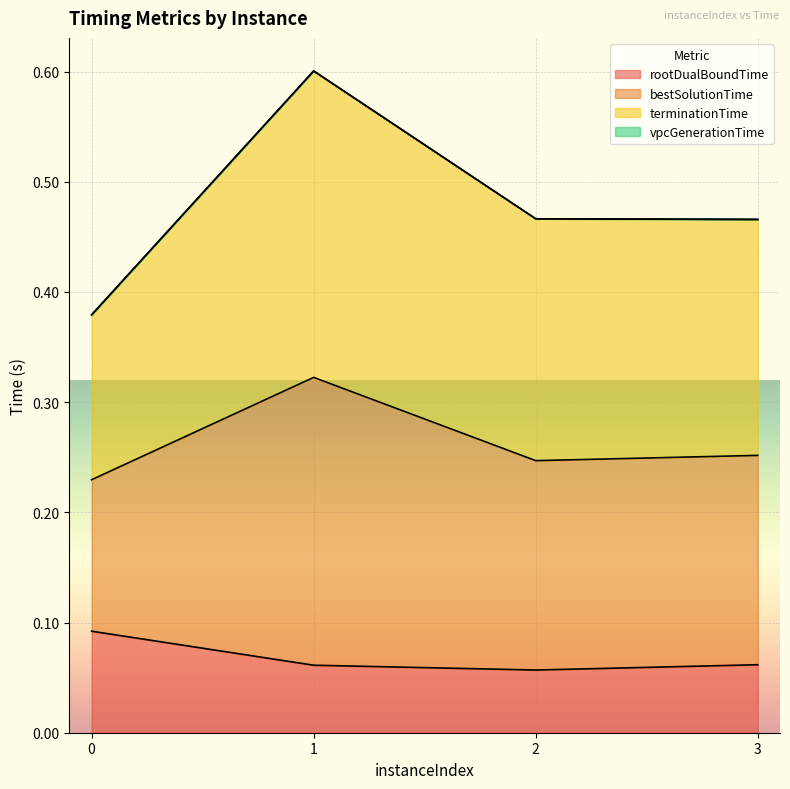

At which category is the sum across all series the highest?

1